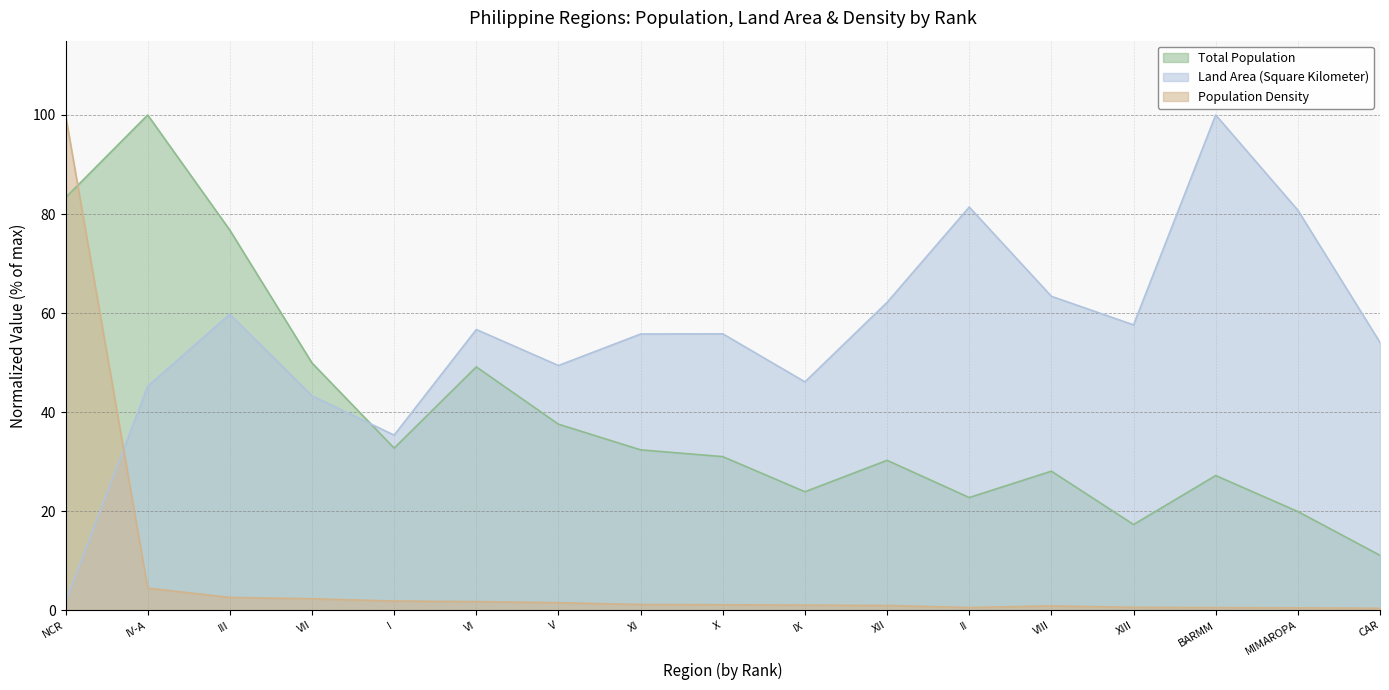

Is it true that Population Density equals 0.1 at II?

False